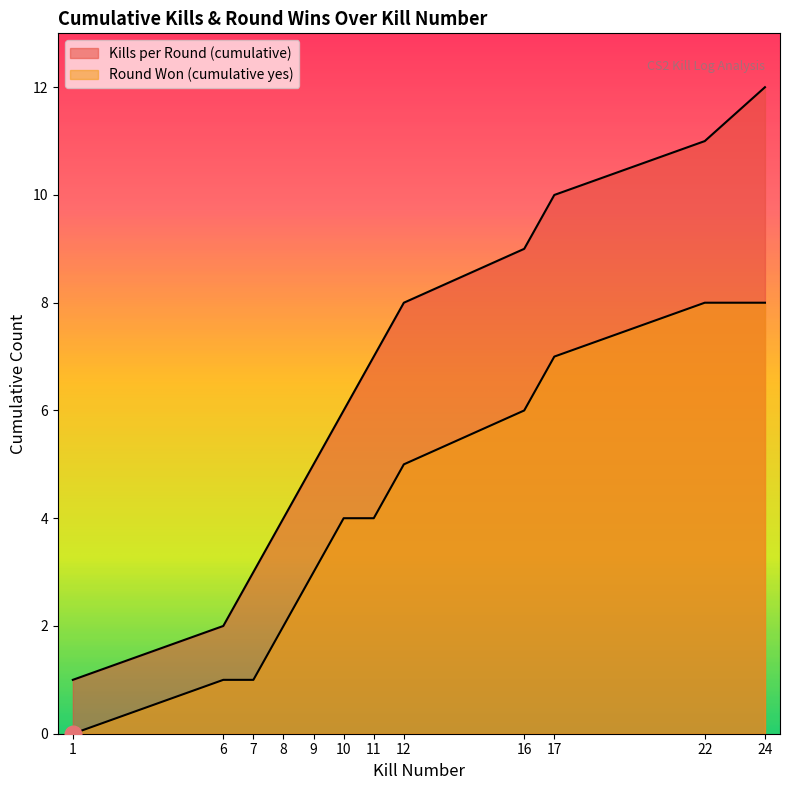

Which series has the widest spread of values?

Kills per Round (cumulative)